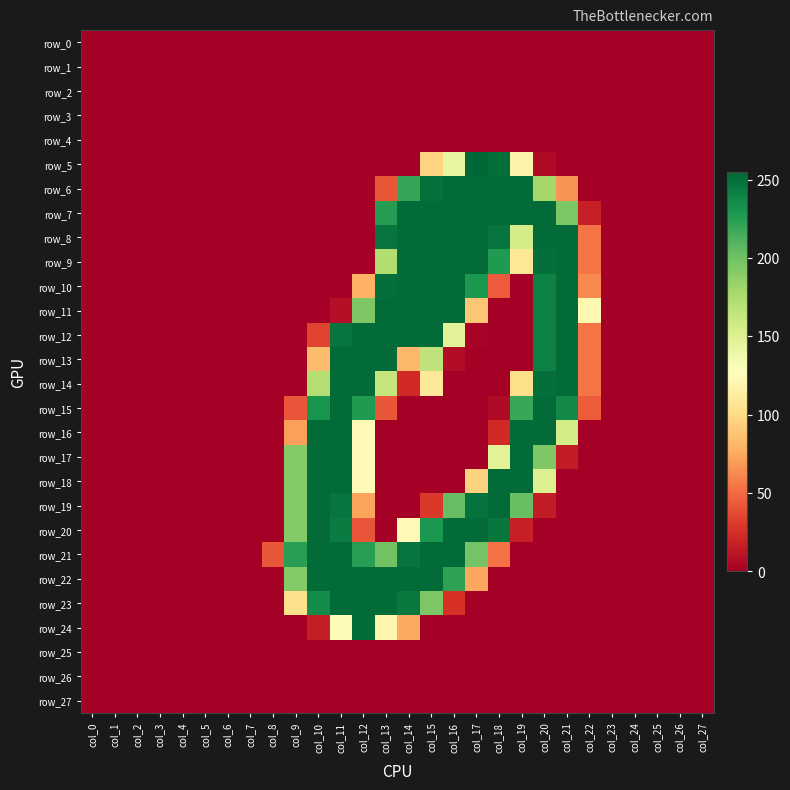

Is it true that row_17 equals 0 at col_0?

True